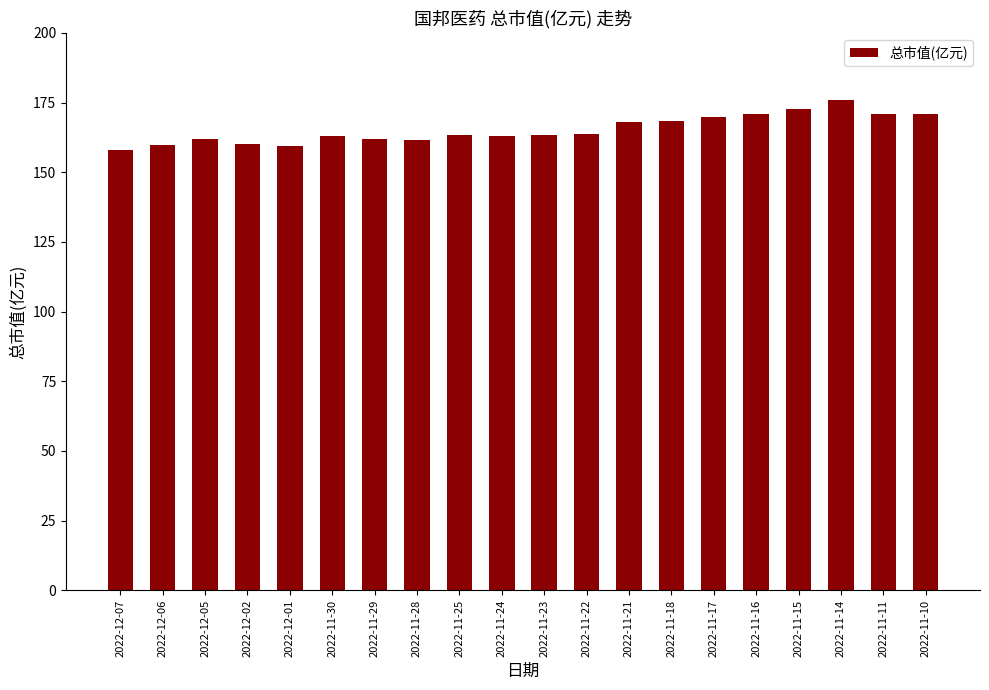

What is the minimum value shown in the chart?

158.1